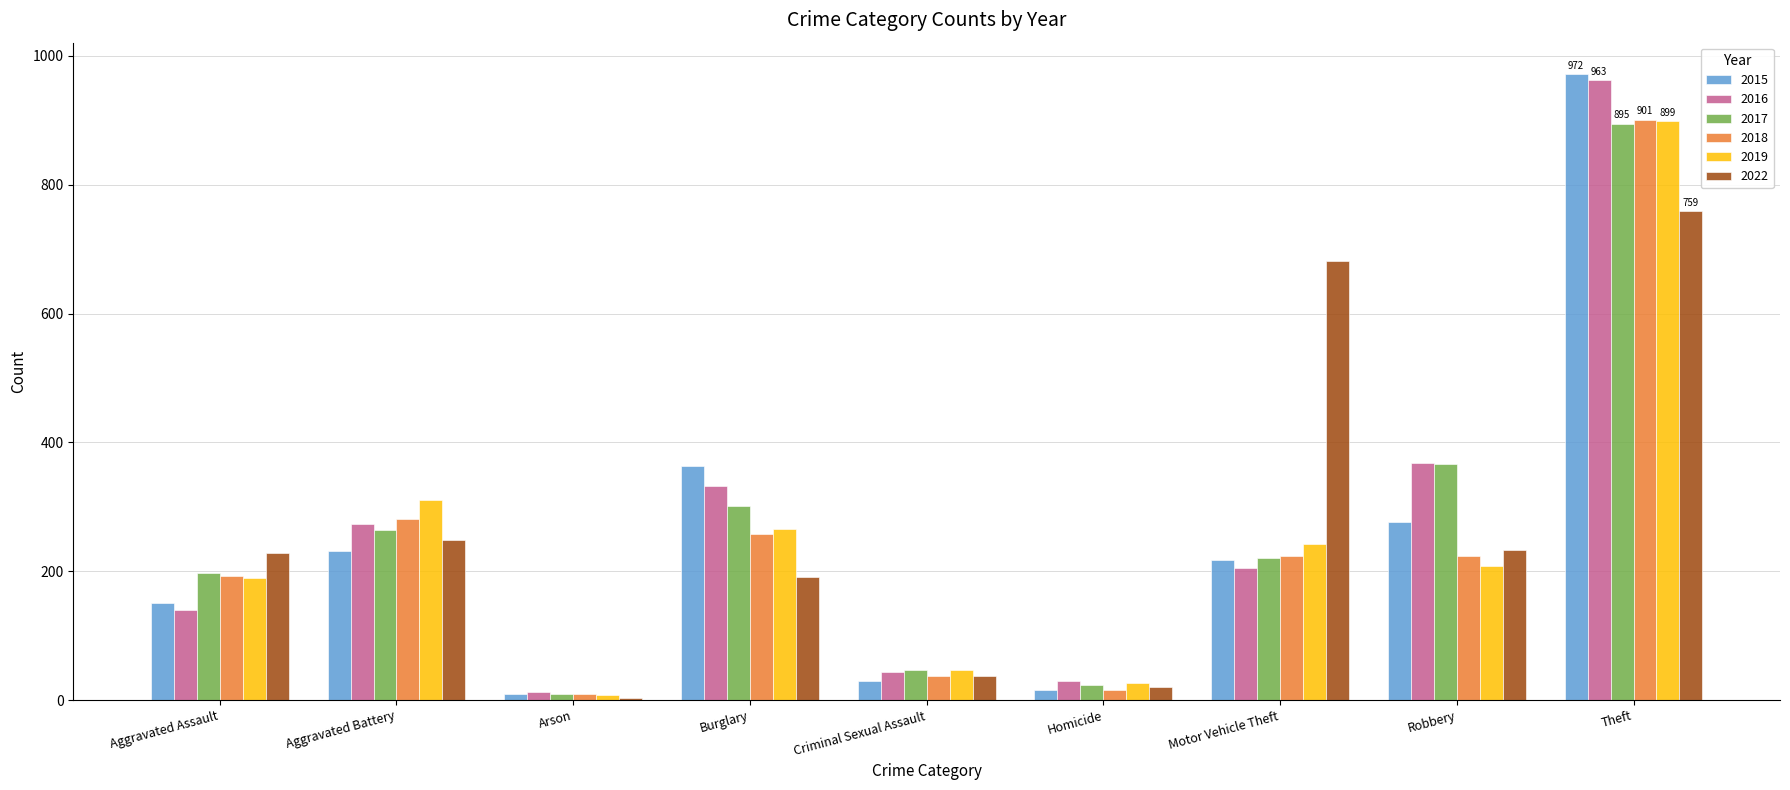

At which category is the sum across all series the highest?

Theft